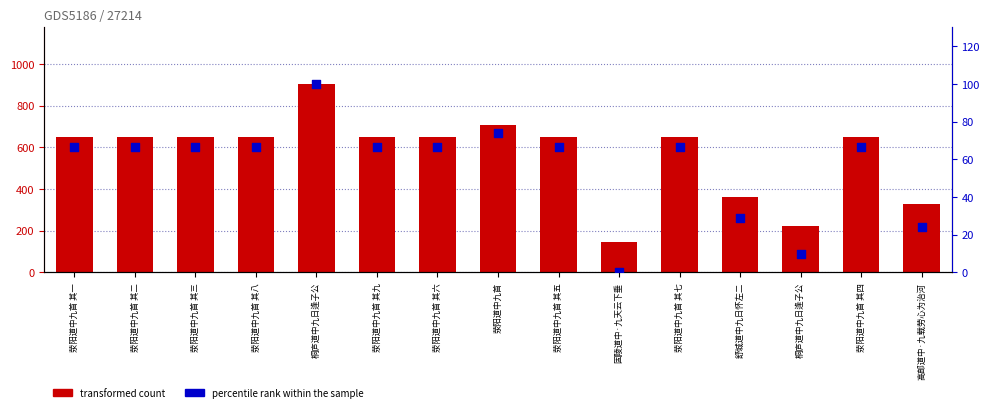

Is the value of transformed count at 荥阳道中九首 其九 greater than the value of percentile rank within the sample at 荥阳道中九首 其六?

Yes